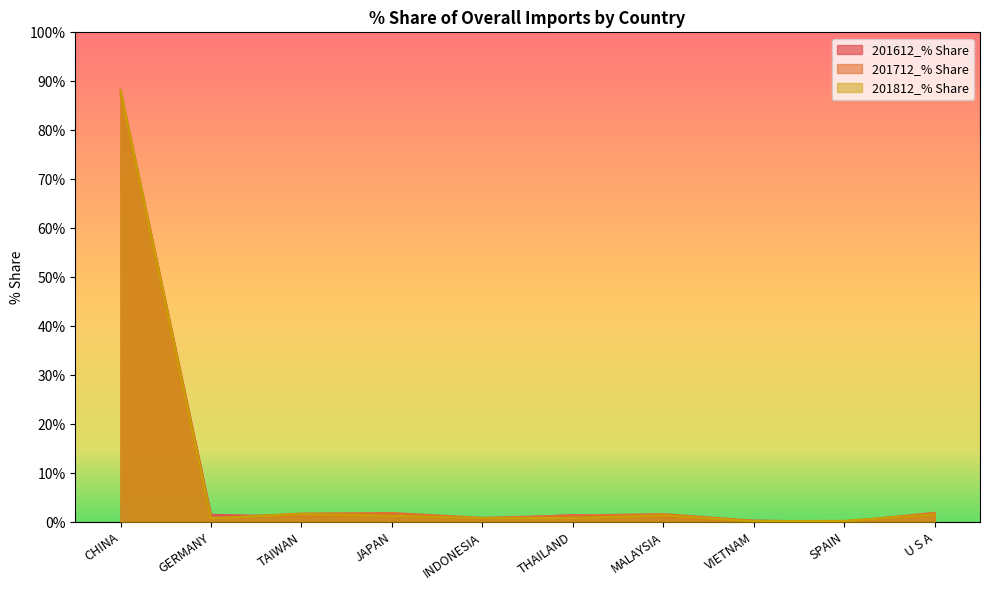

What is the label of the 6th point from the left?

THAILAND